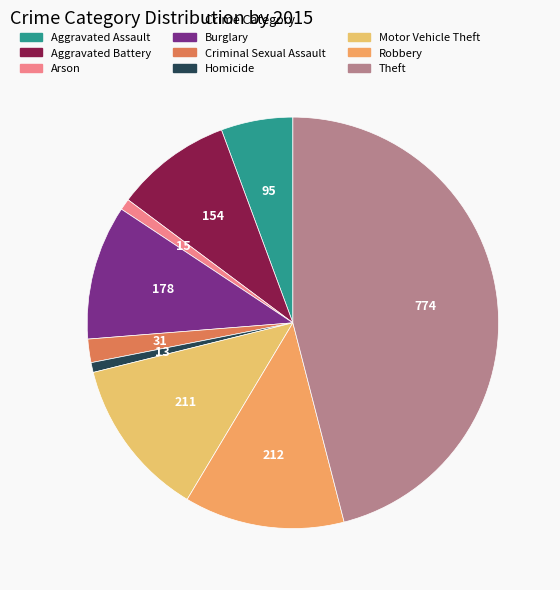

How many slices are in this pie chart?

9